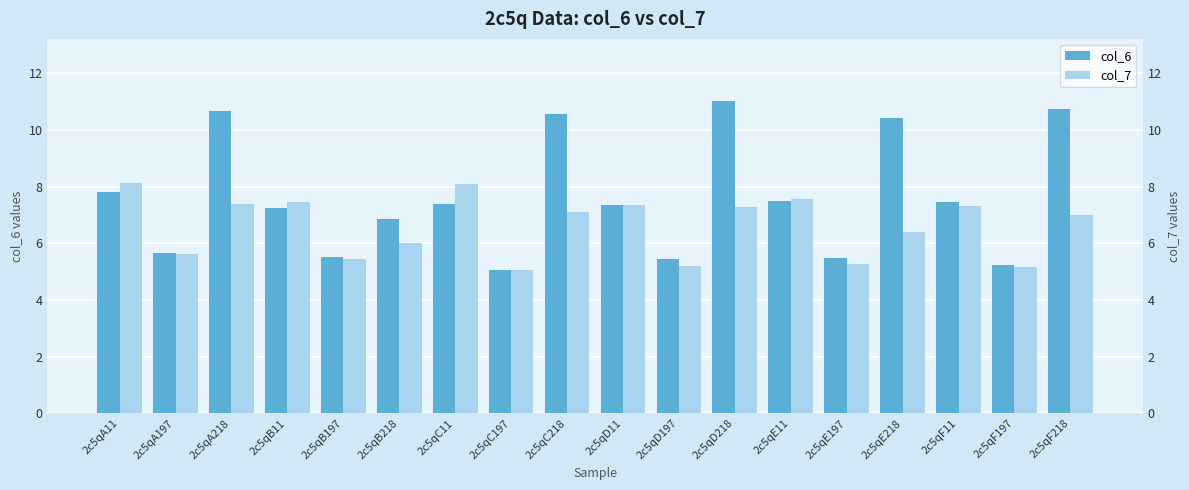

What is the difference between the second highest and second lowest values in the col_7 series?

2.9